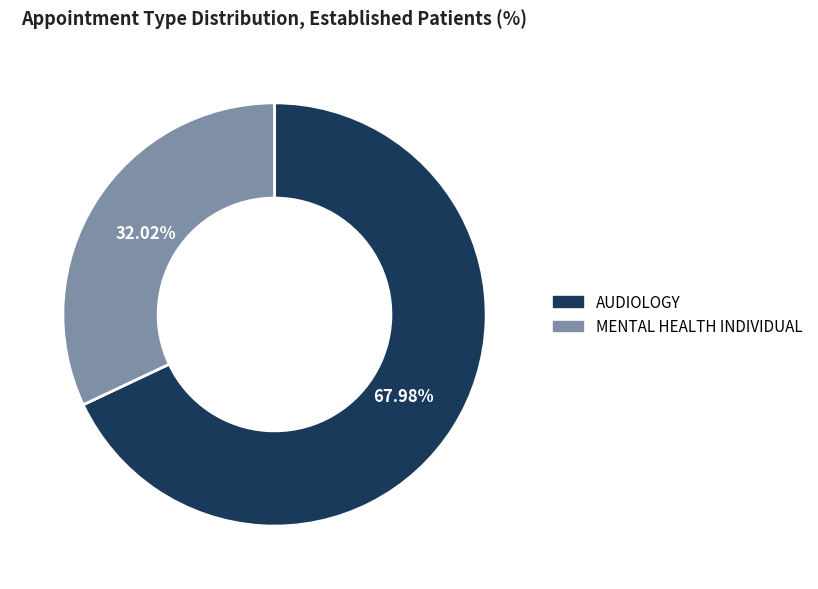

Which category accounts for the majority?

AUDIOLOGY